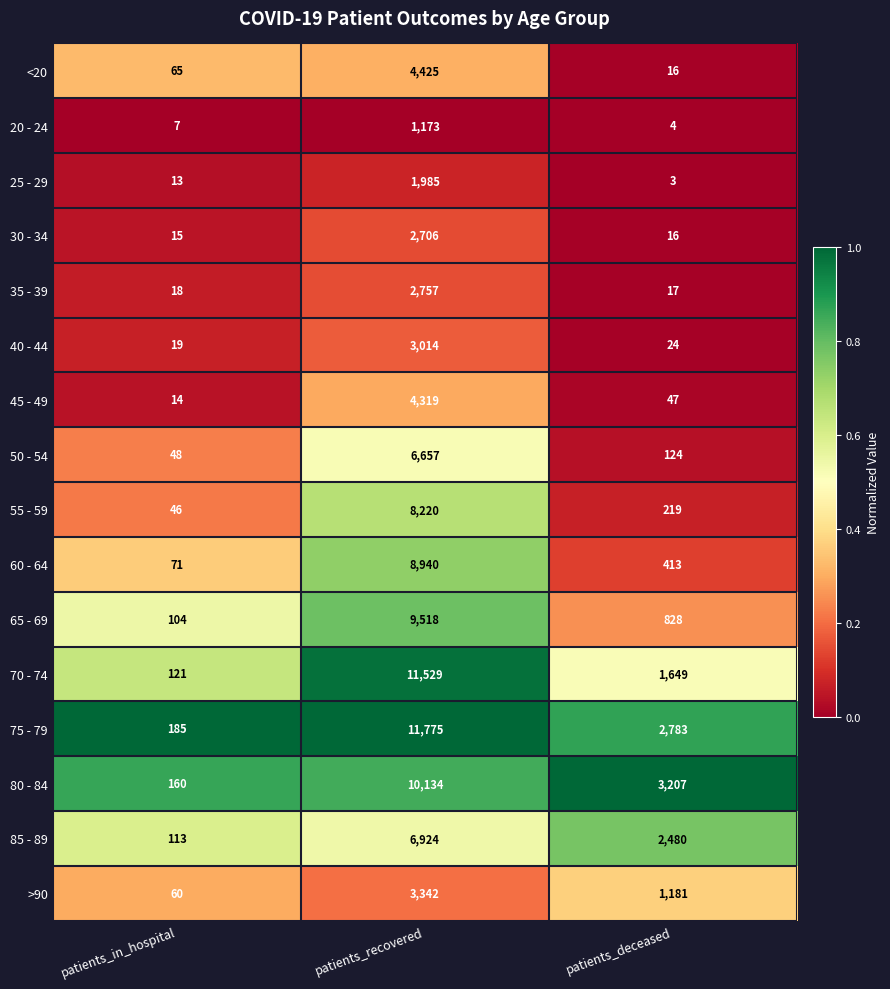

What is the difference between the maximum and second lowest values in the 65 - 69 series?

8690